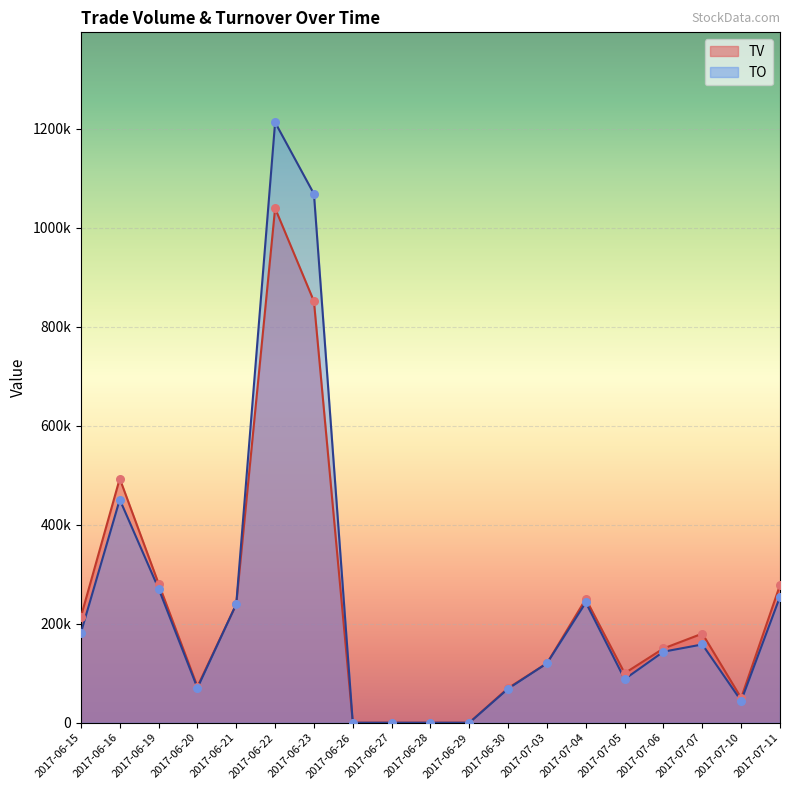

At which category is the sum across all series the highest?

2017-06-22